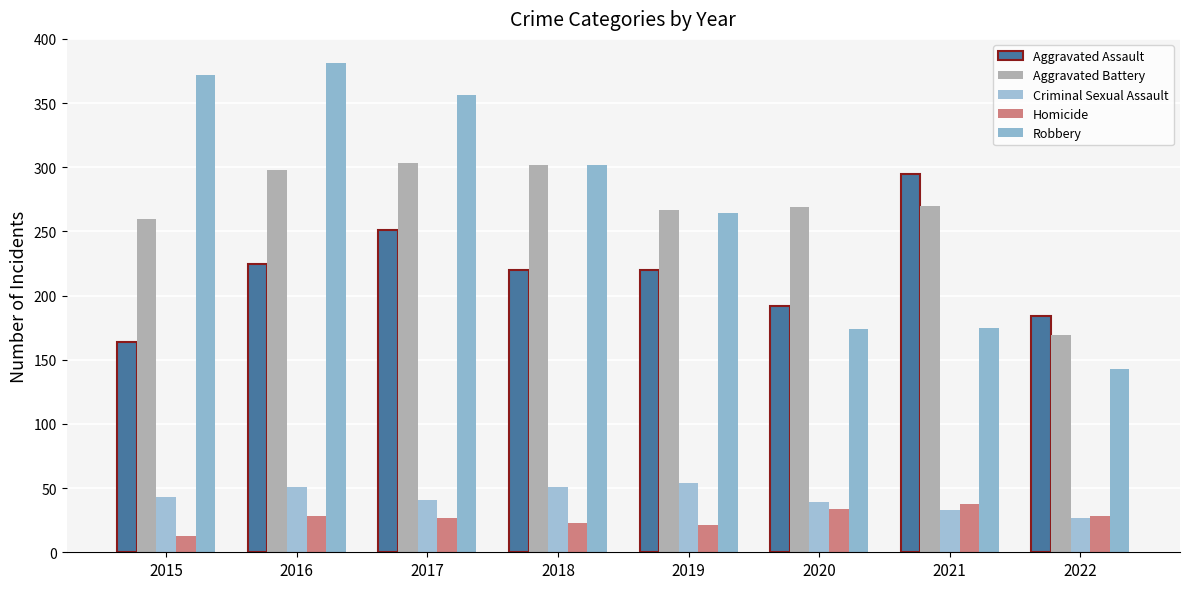

At which label does Robbery reach its peak?

2016